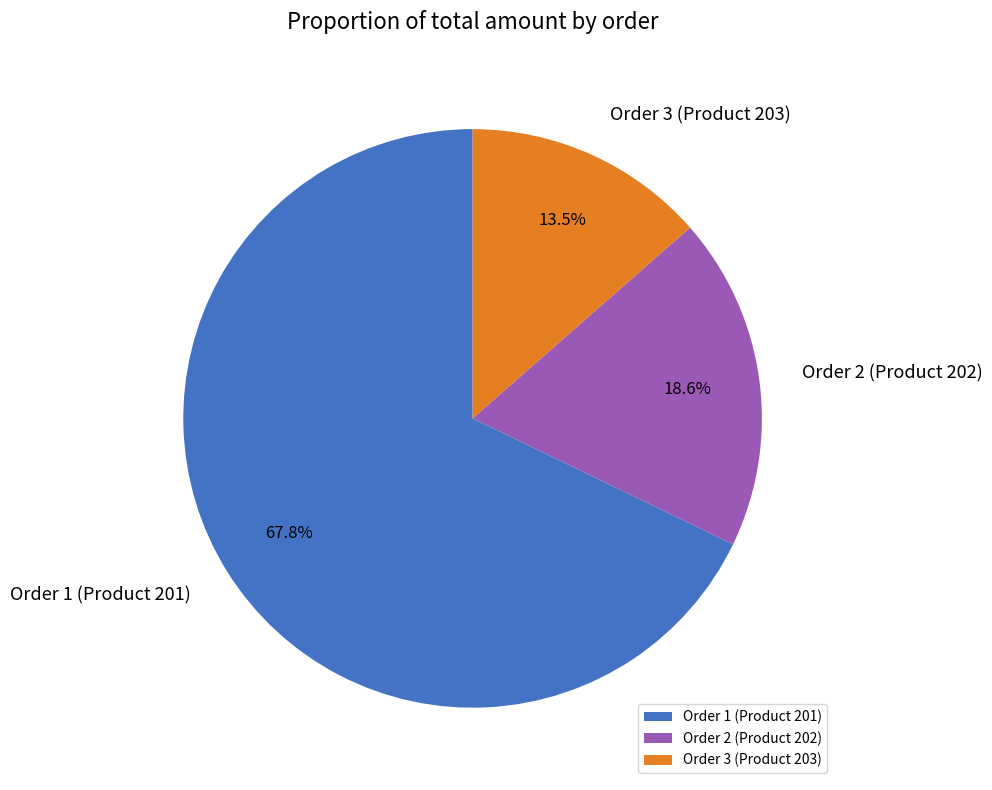

To the nearest percent, what is the difference between the largest and smallest slice percentages?

54%